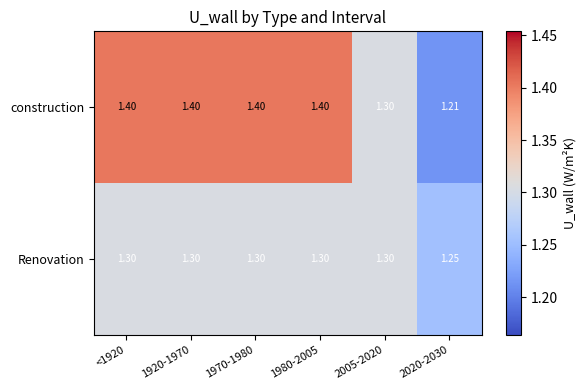

Which series has the widest spread of values?

construction